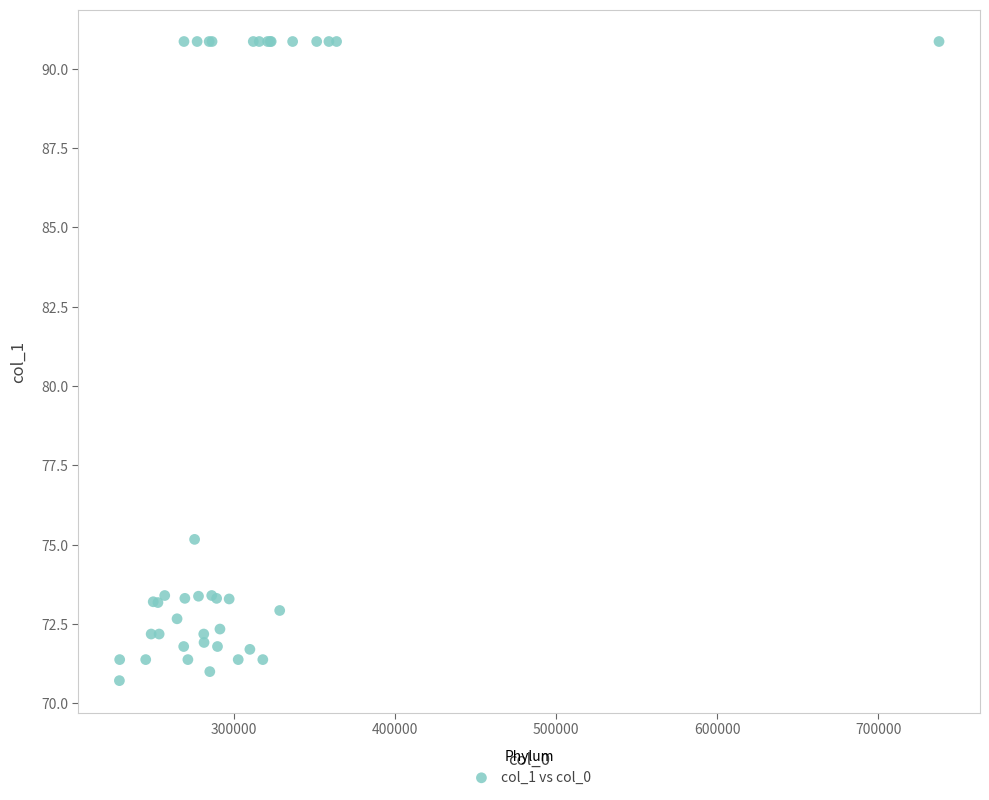

What Y value in the scatter plot is closest to 80?

75.2